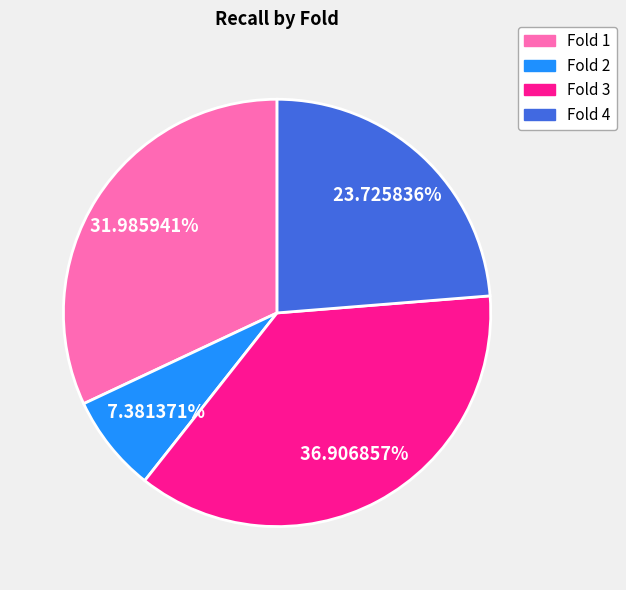

Is there a majority slice in this chart?

No